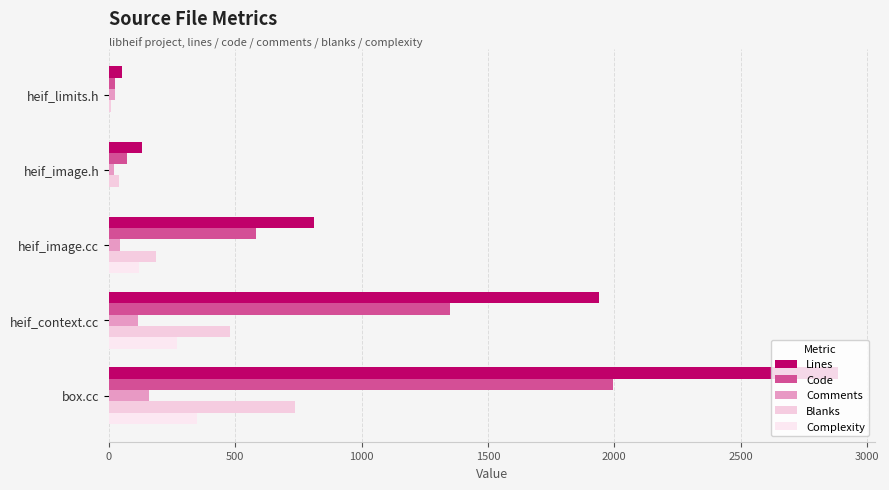

What is the average value of the Blanks series?

290